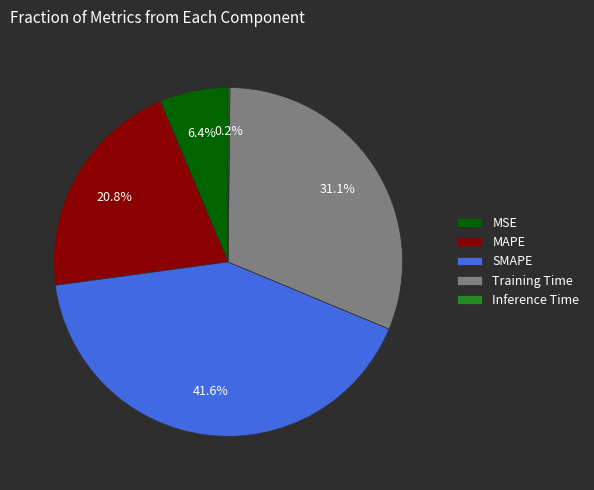

Does Training Time account for over 50% of the chart?

No